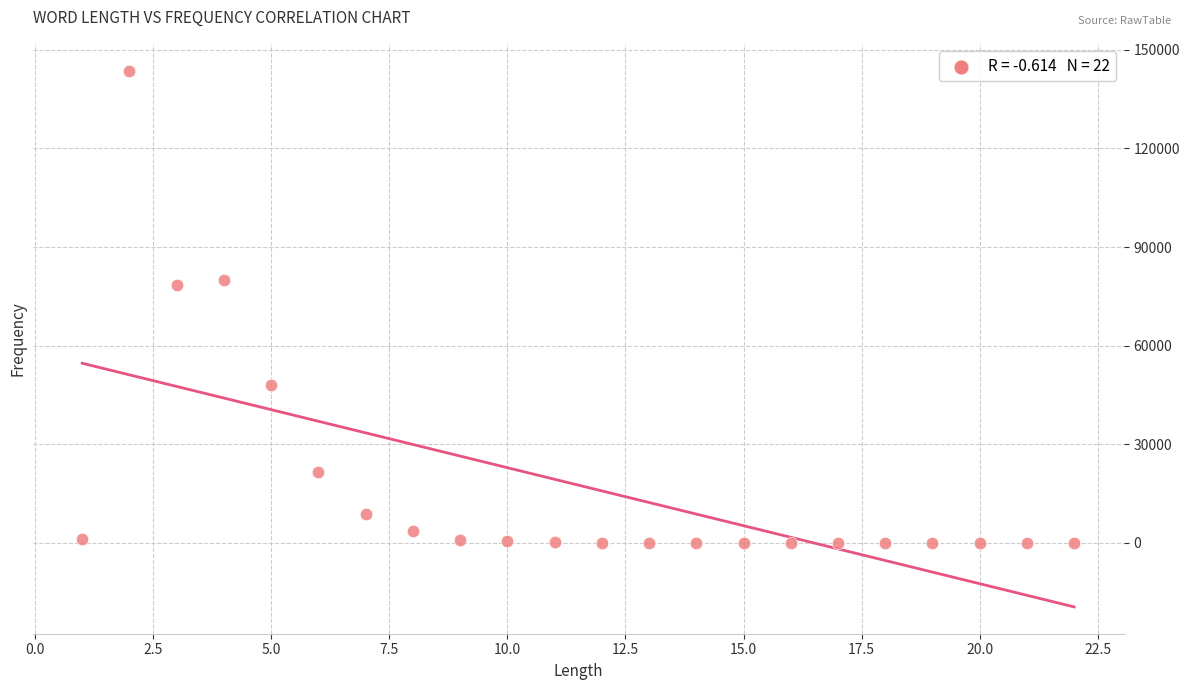

What is the range of Y values (max minus min)?

143684